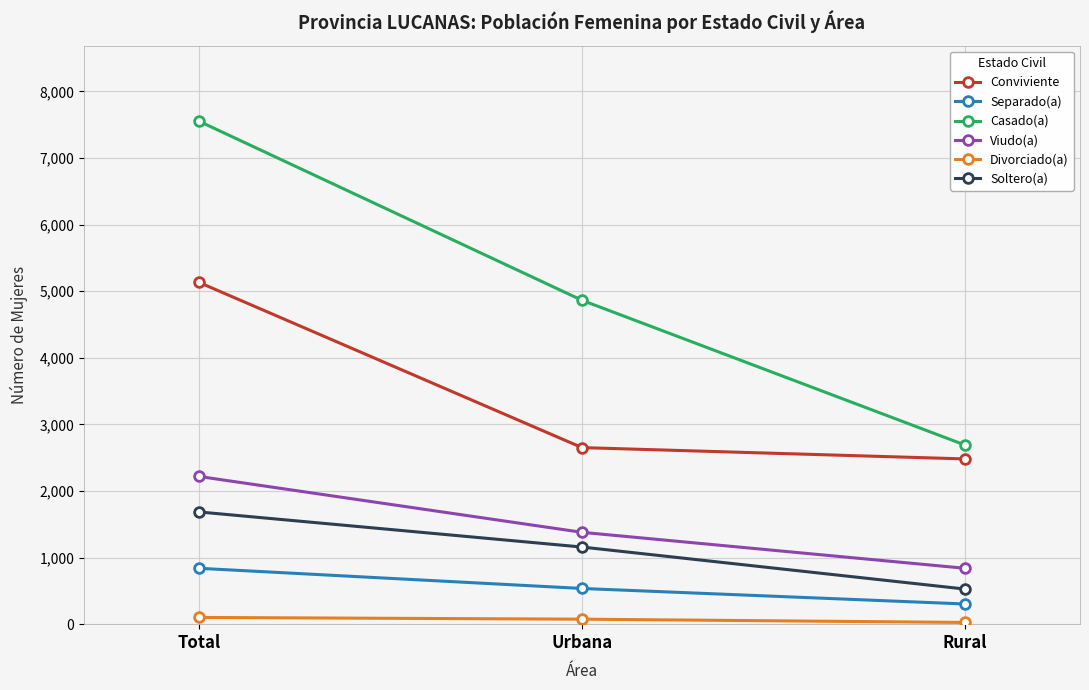

What is the minimum value for Soltero(a)?

527